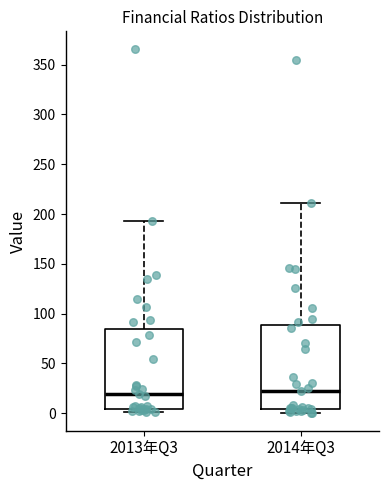

Reading left to right, transcribe this box plot: for each box, give where its median line is, the range the box spans, and where its two whiskers end, as read against the y-axis. The values are not printed on the chart, so give them approximately, as read against the axis.

2013年Q3: median 20, box 5 to 85, whiskers 0 to 195
2014年Q3: median 20, box 5 to 90, whiskers 0 to 210